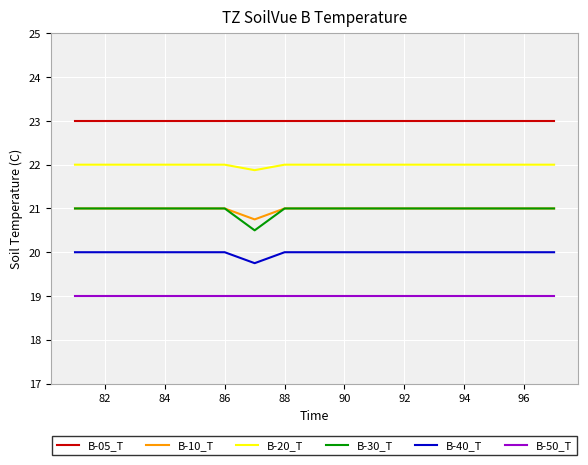

How many lines are shown in the chart?

6